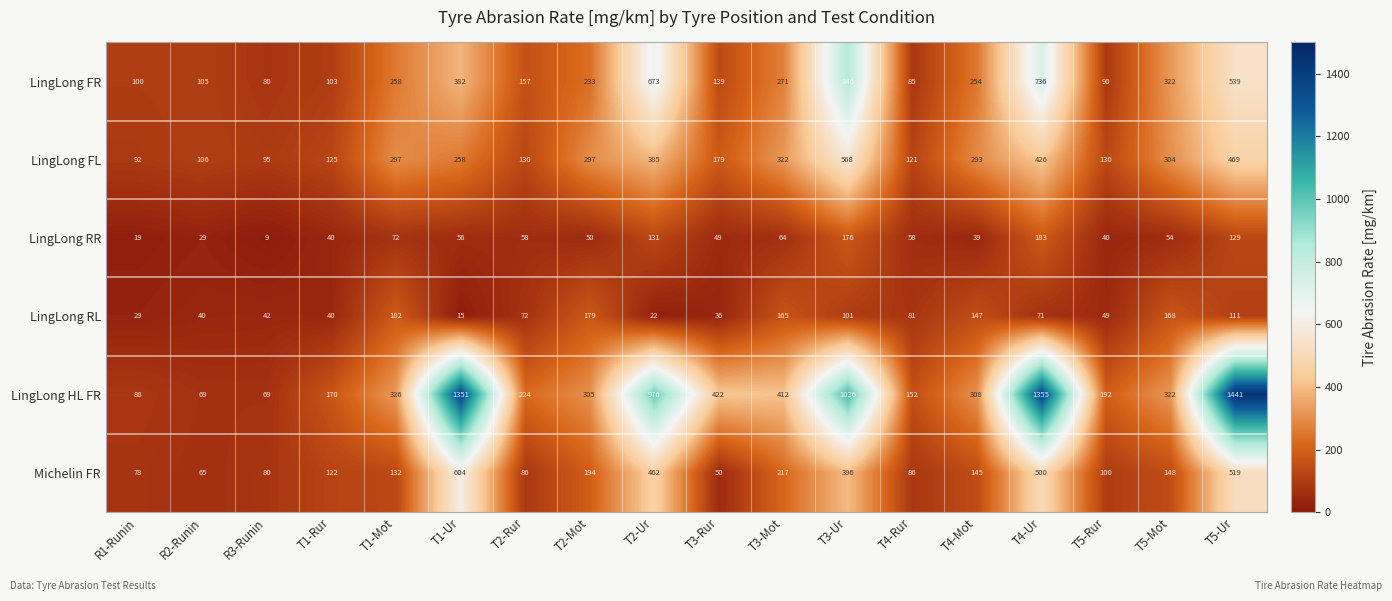

Where does the Michelin FR series first go above 145?

T1-Ur